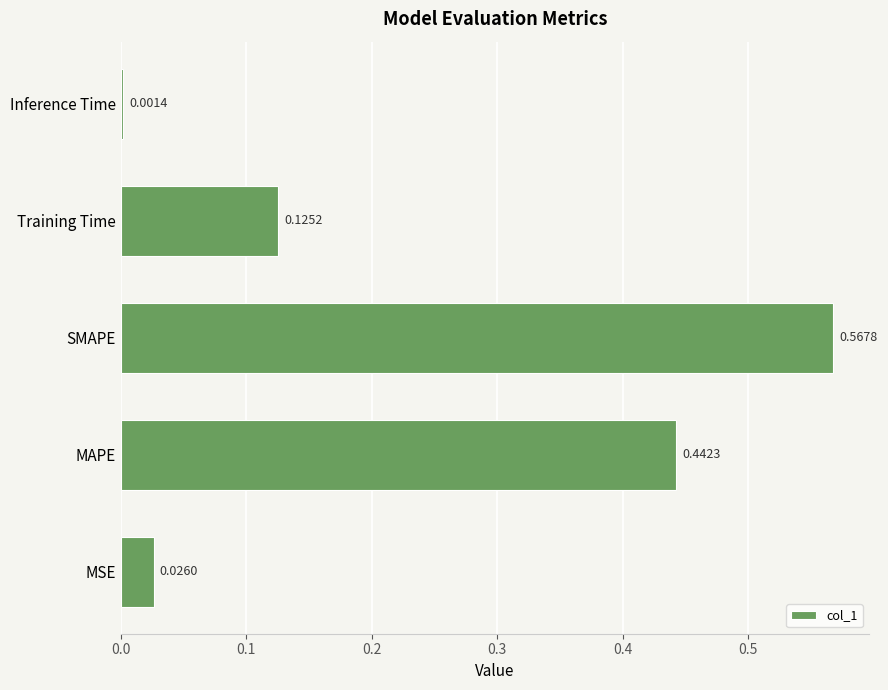

Which has a higher value, MAPE or Inference Time?

MAPE